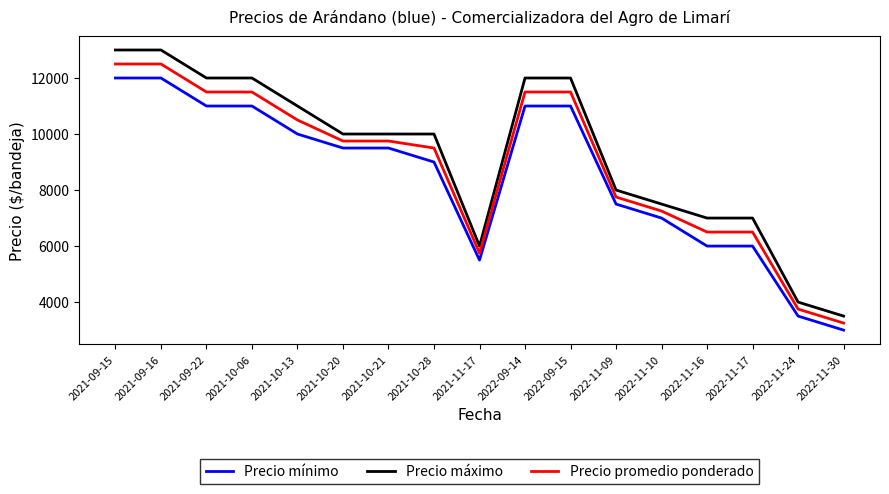

What is the difference between the highest and lowest values at 2022-09-15?

1000